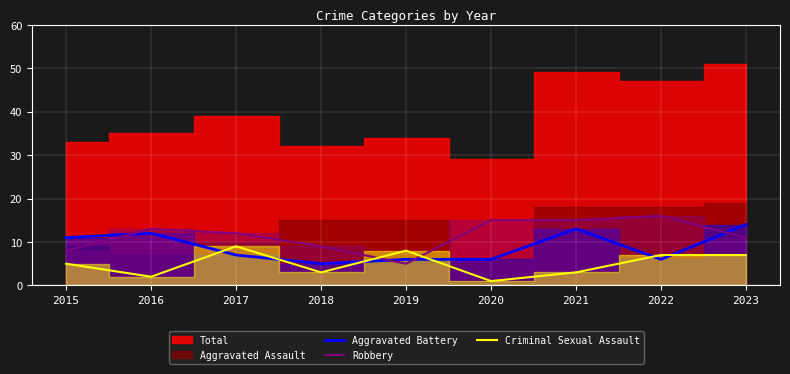

True or false: Criminal Sexual Assault and Robbery intersect in this chart.

True